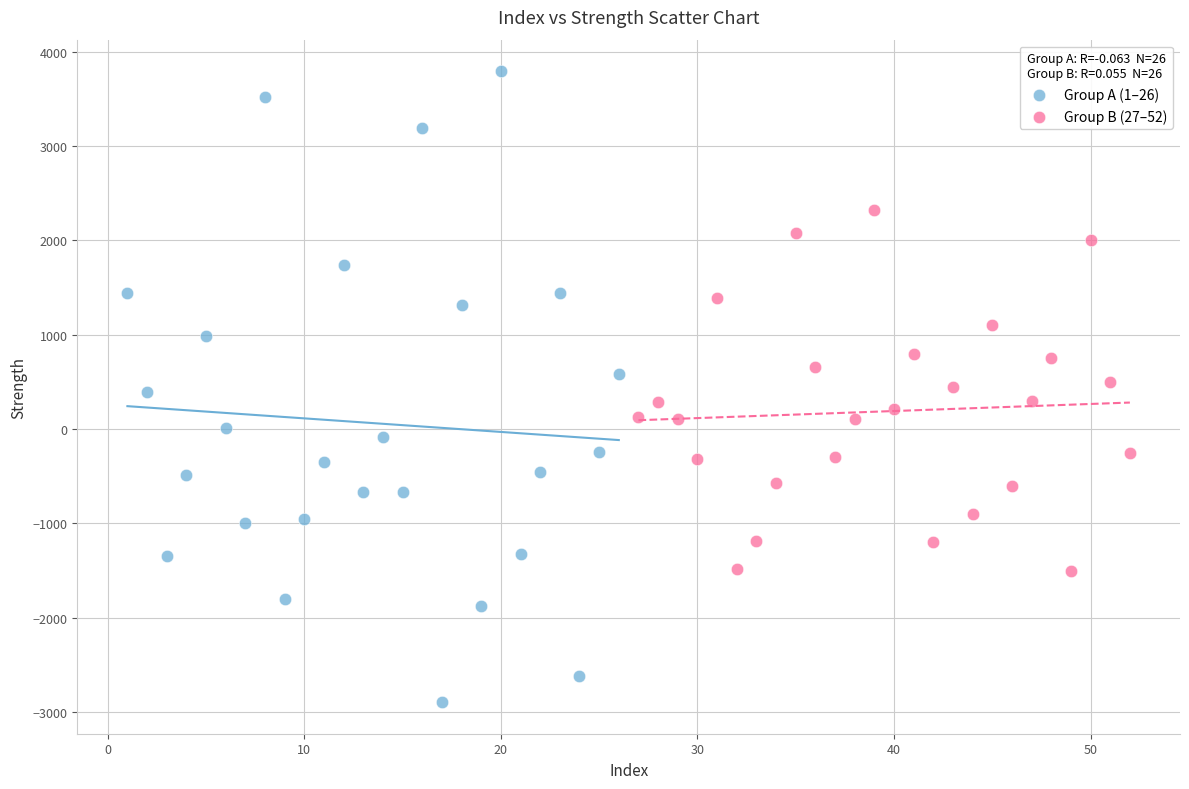

Which series has the largest Y range (max minus min)?

Group A (1–26)